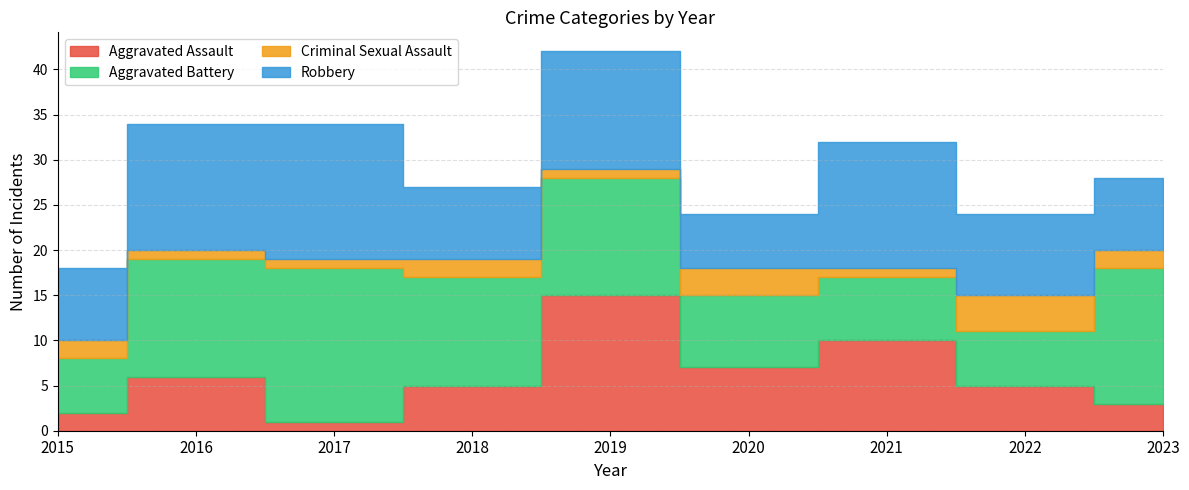

Which series has the largest range (max minus min)?

Aggravated Assault